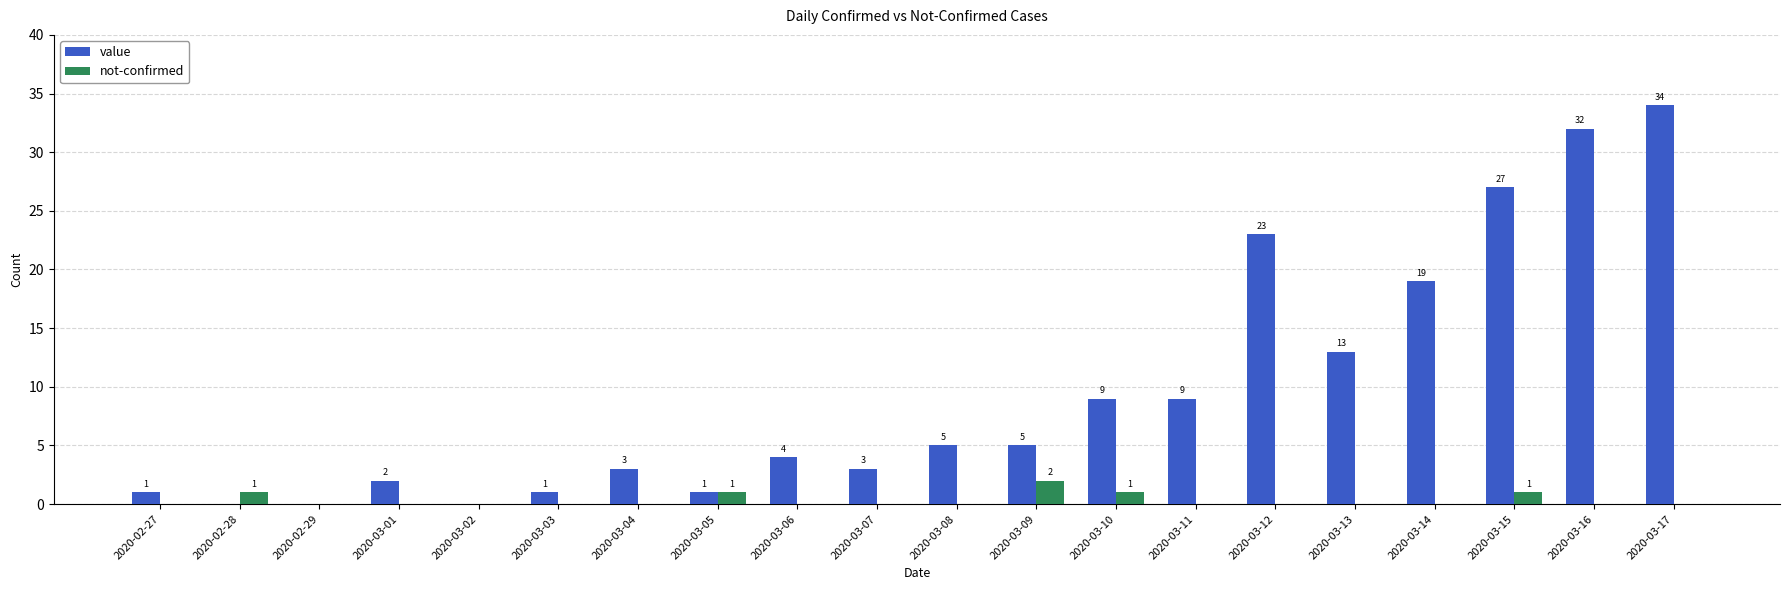

At which label is value closest to 17?

2020-03-14